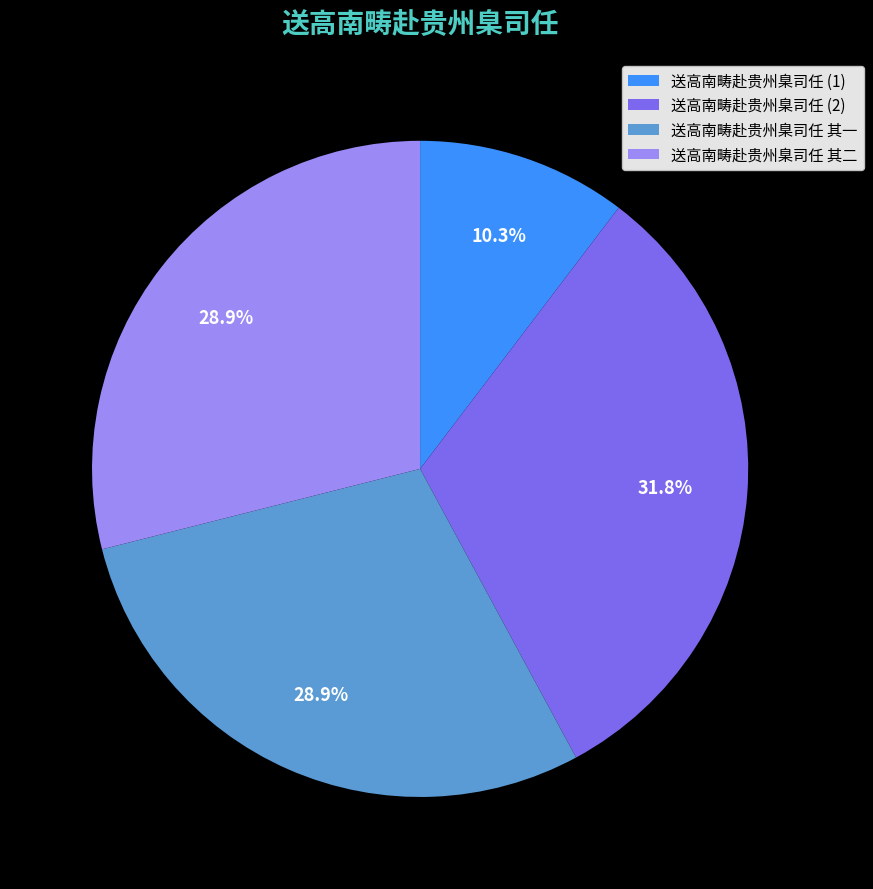

Approximately how many times larger is the value at 送高南畴赴贵州臬司任 (1) compared to 送高南畴赴贵州臬司任 其一?

0.4